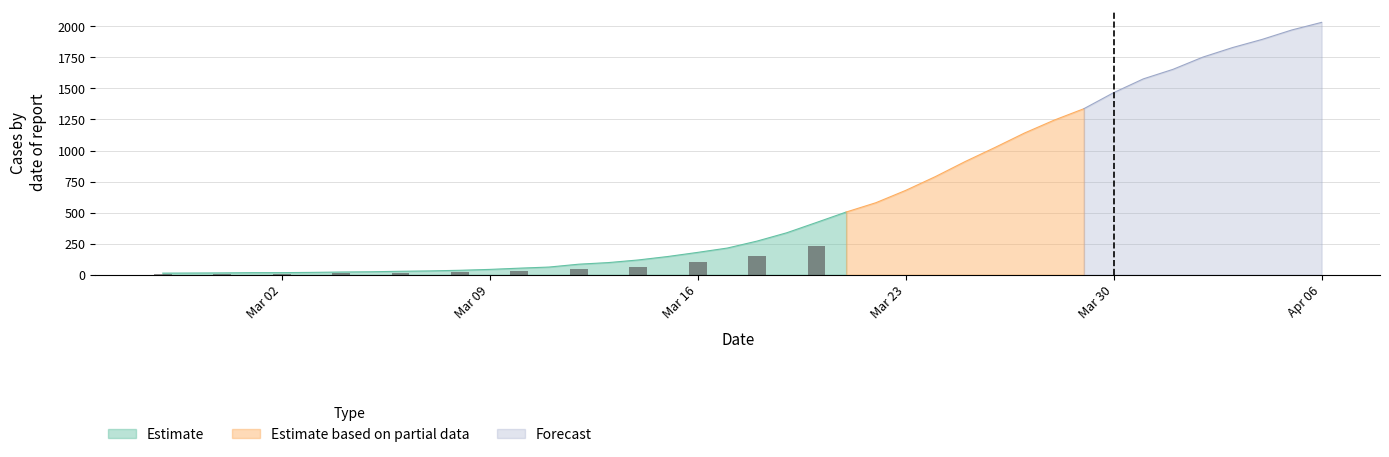

What is the average value?

616